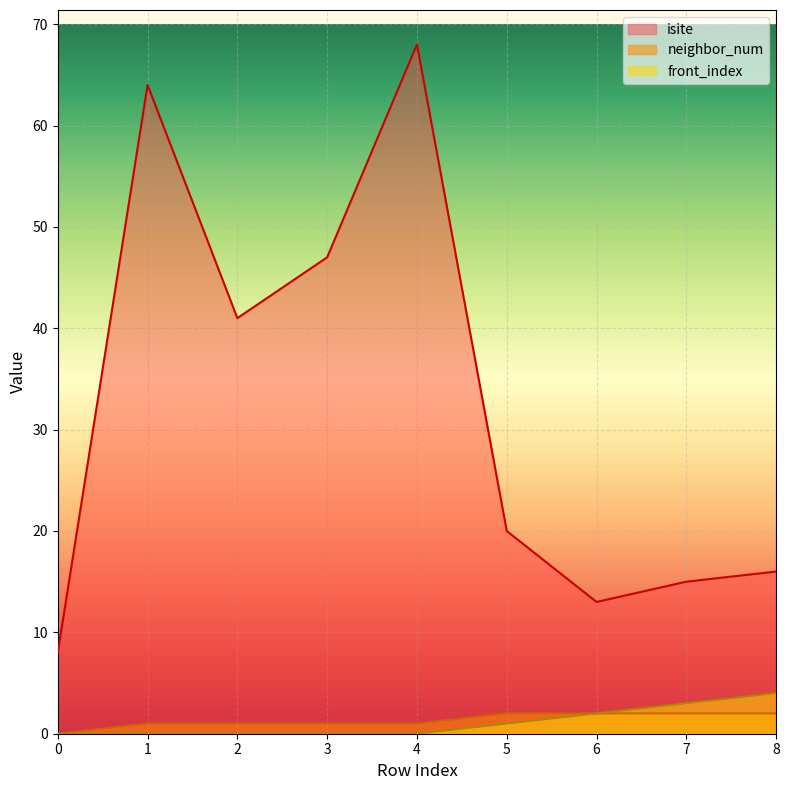

True or false: isite and front_index intersect in this chart.

False